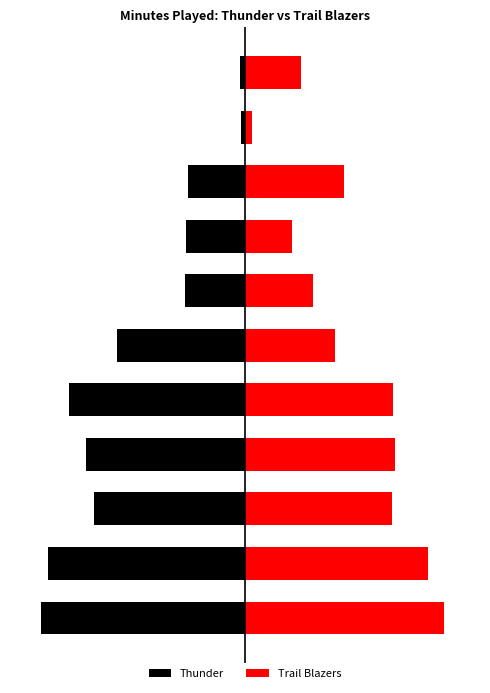

The Thunder series shows -159 at 3. True or false?

True